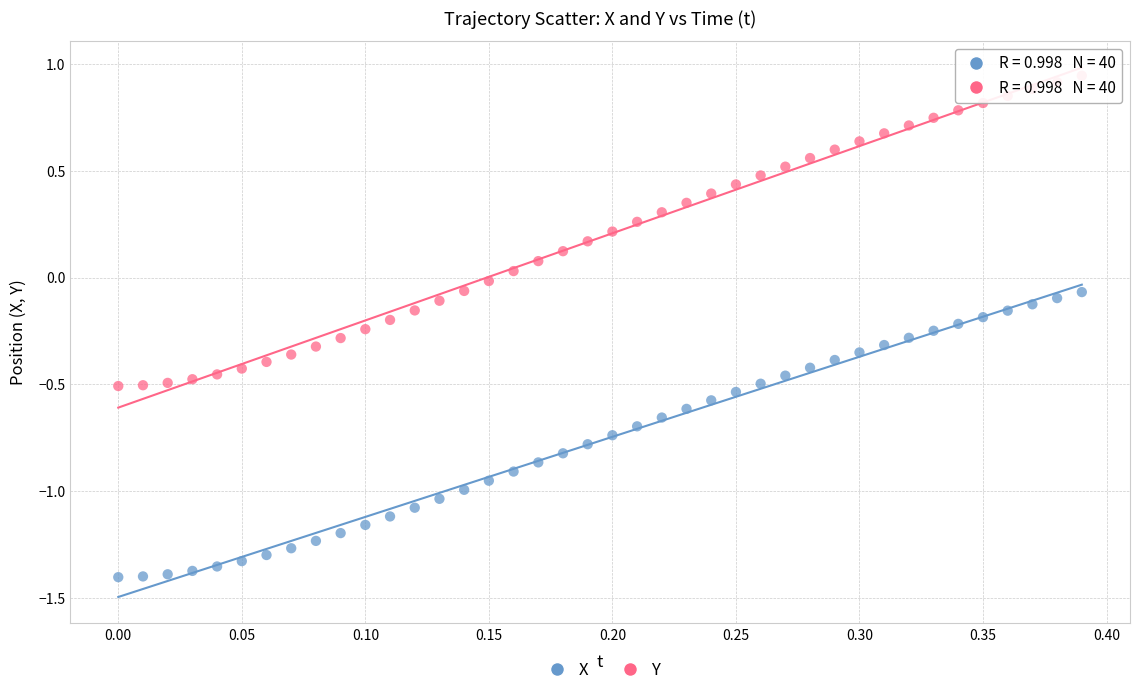

Across all data points, what is the range of Y values (max minus min)?

2.3